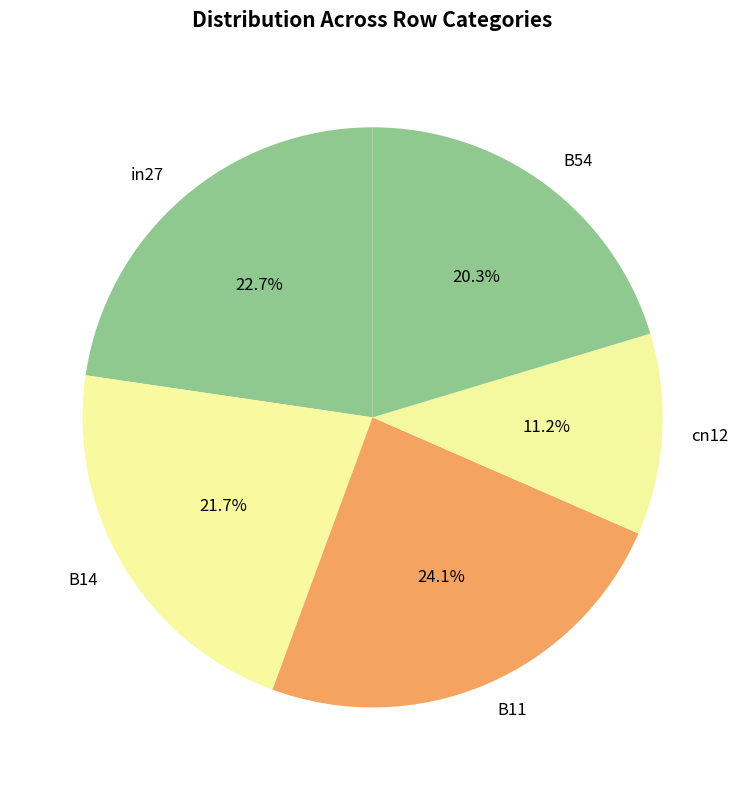

True or false: cn12 accounts for 11% of the total.

True